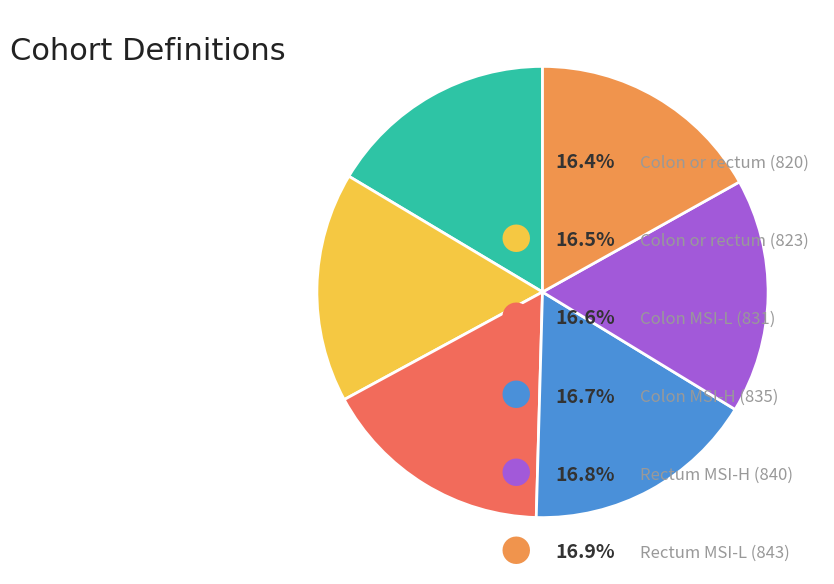

Does any single category account for the majority?

No